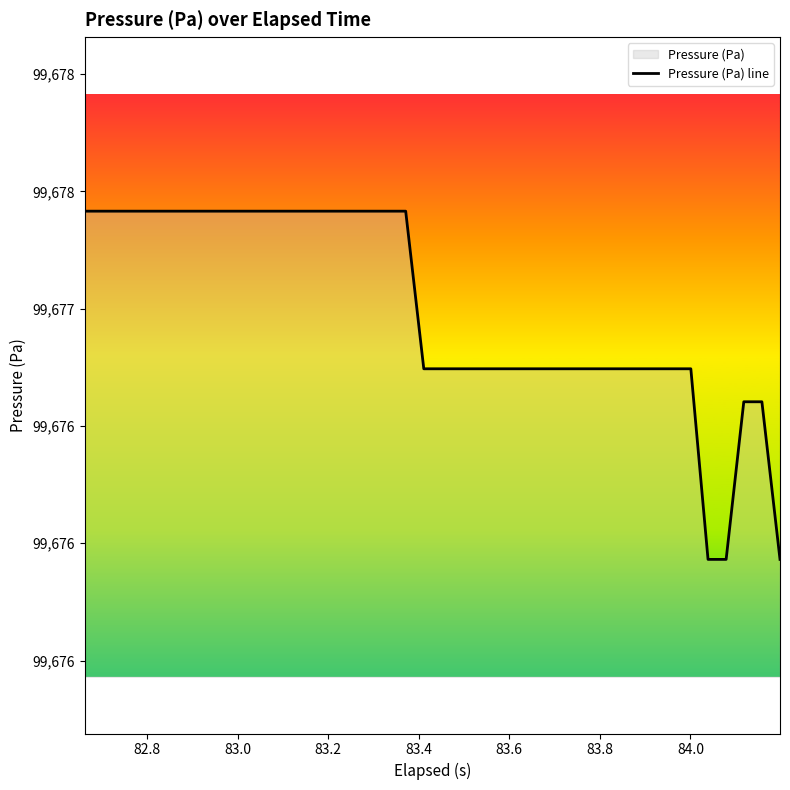

True or false: the data shows 140240.1 at 27.

False